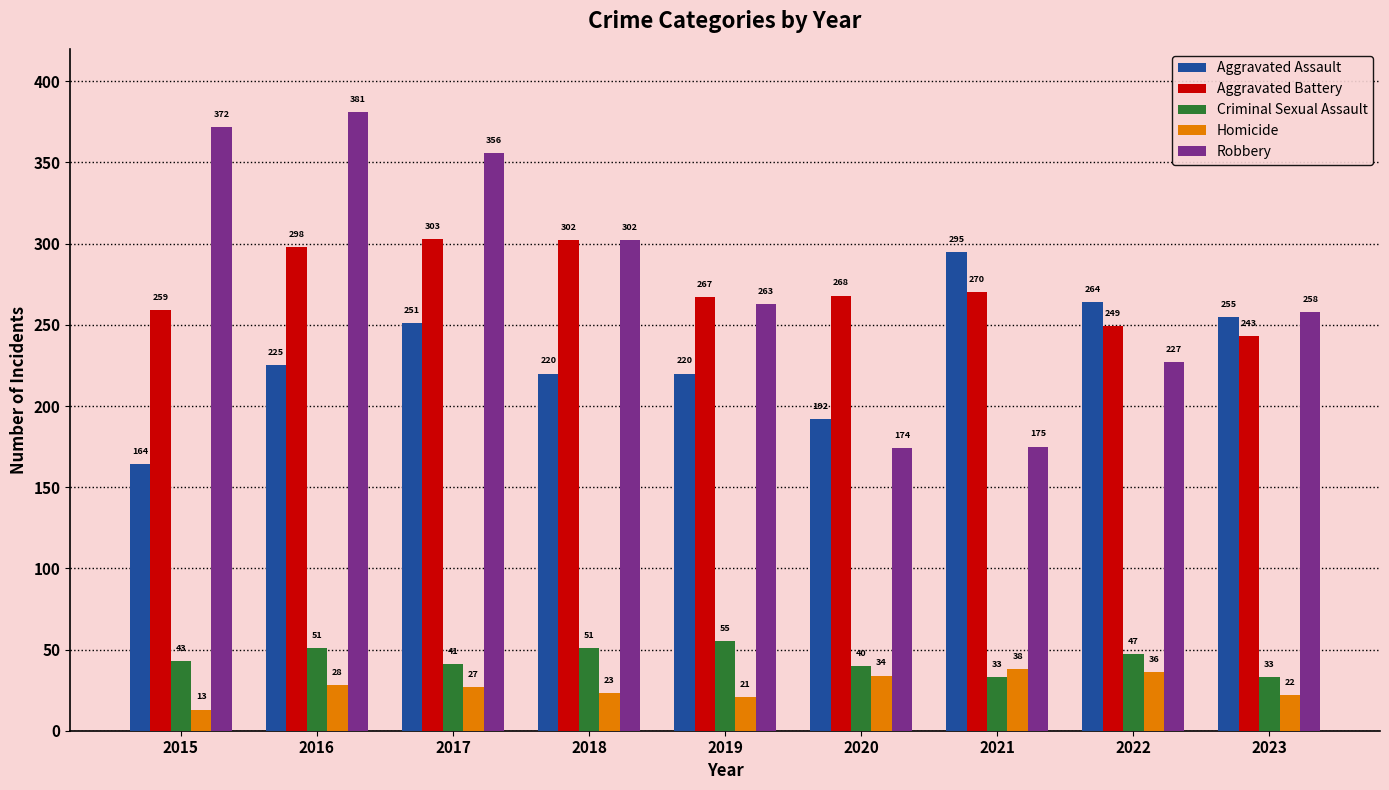

At which category is the sum across all series the highest?

2016